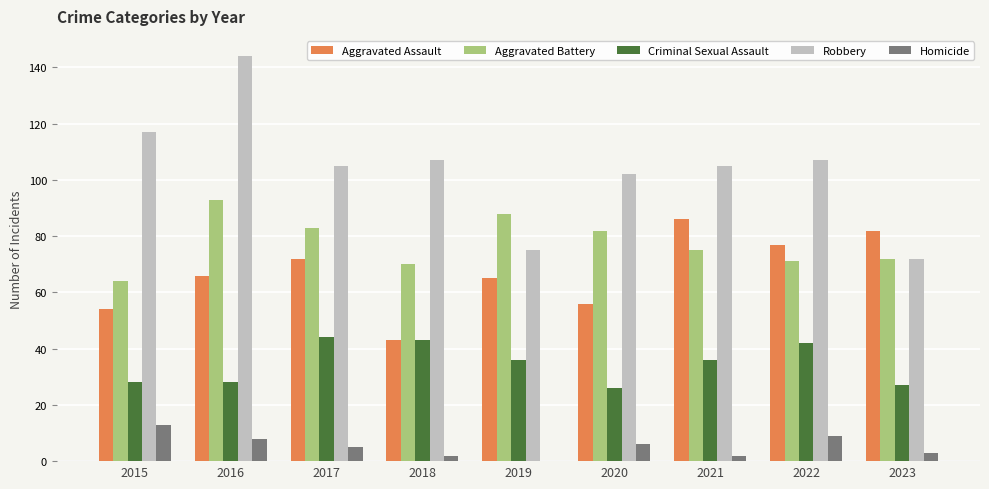

Reading left to right, what are all the values shown in this chart?

Aggravated Assault: 2015=54	2016=66	2017=72	2018=43	2019=65	2020=56	2021=86	2022=77	2023=82
Aggravated Battery: 2015=64	2016=93	2017=83	2018=70	2019=88	2020=82	2021=75	2022=71	2023=72
Criminal Sexual Assault: 2015=28	2016=28	2017=44	2018=43	2019=36	2020=26	2021=36	2022=42	2023=27
Robbery: 2015=117	2016=144	2017=105	2018=107	2019=75	2020=102	2021=105	2022=107	2023=72
Homicide: 2015=13	2016=8	2017=5	2018=2	2019=0	2020=6	2021=2	2022=9	2023=3